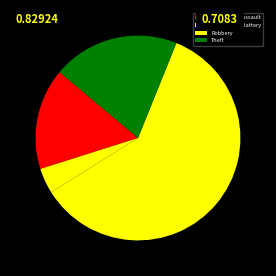

Rank the categories by value from lowest to highest.

Aggravated Battery, Aggravated Assault, Theft, Robbery